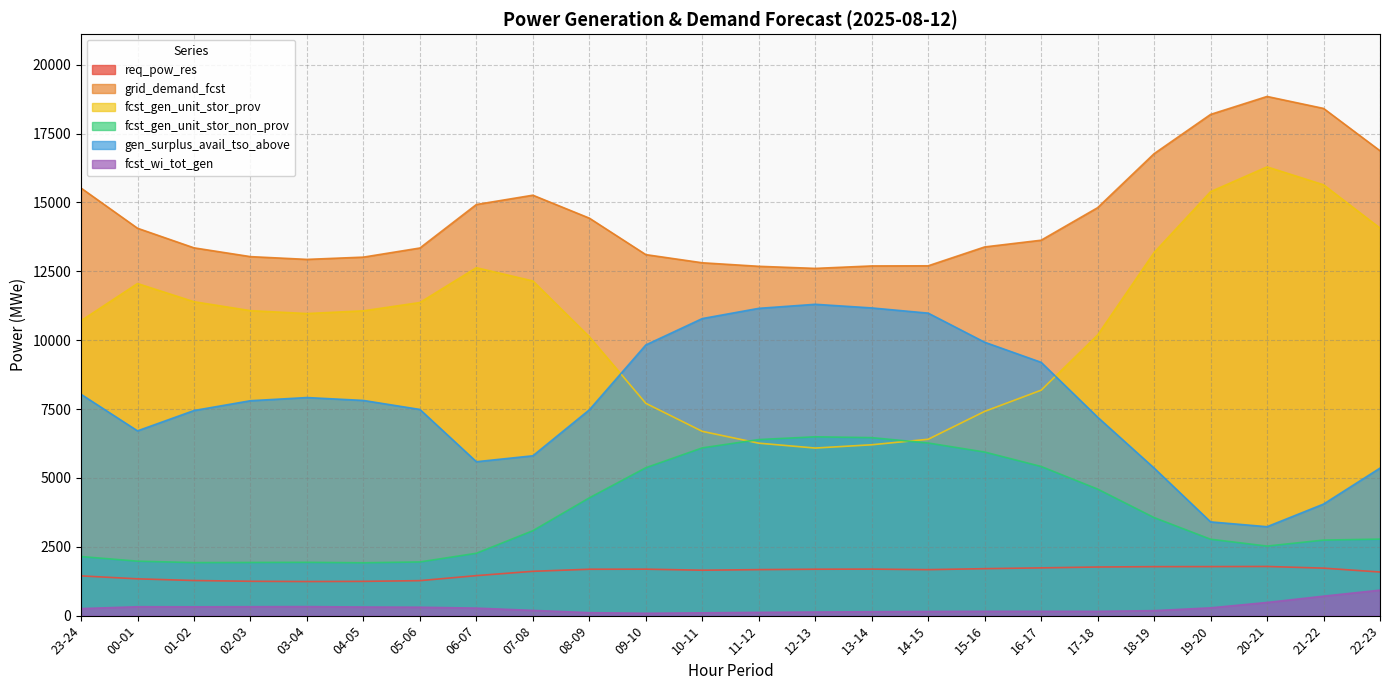

True or false: fcst_gen_unit_stor_non_prov and grid_demand_fcst cross at least once.

False